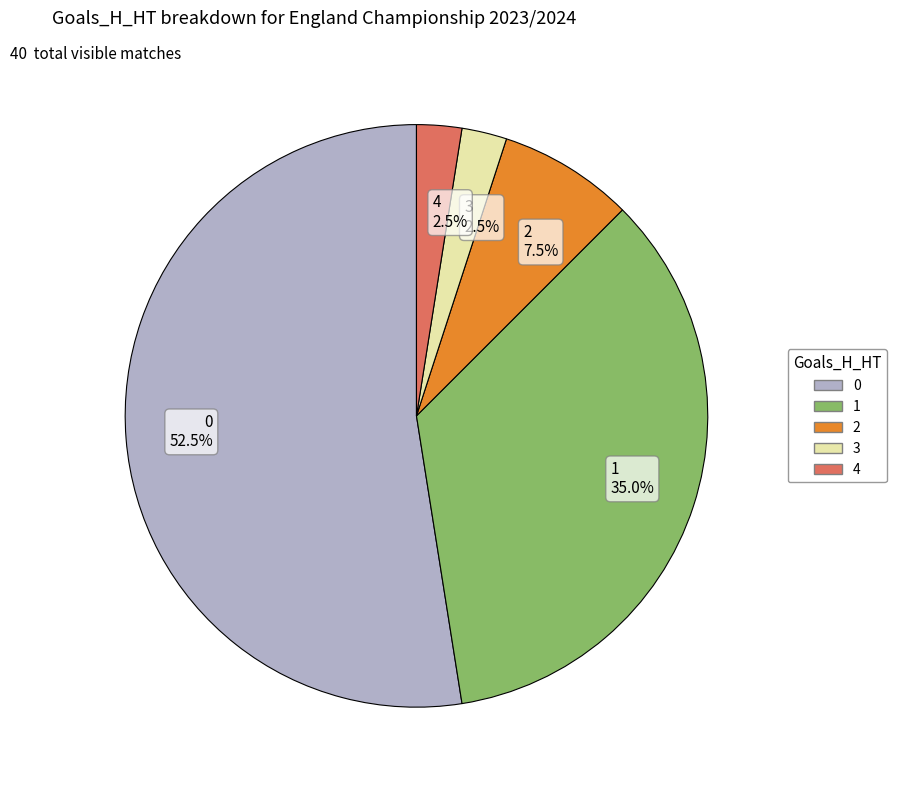

Approximately how many times larger is the value at 0 52.5% compared to 1 35.0%?

1.5